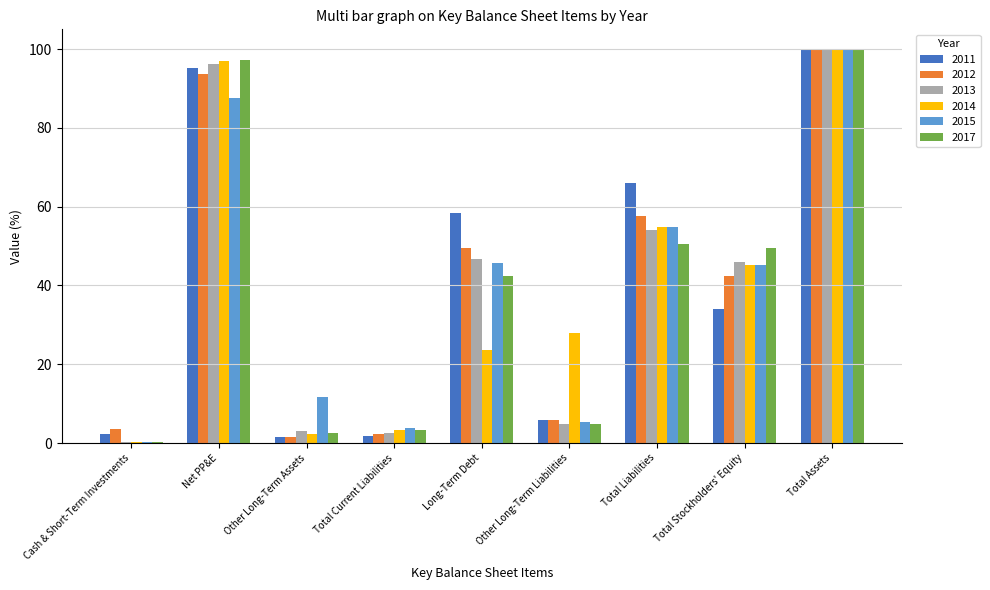

At which category is the sum across all series the highest?

Total Assets